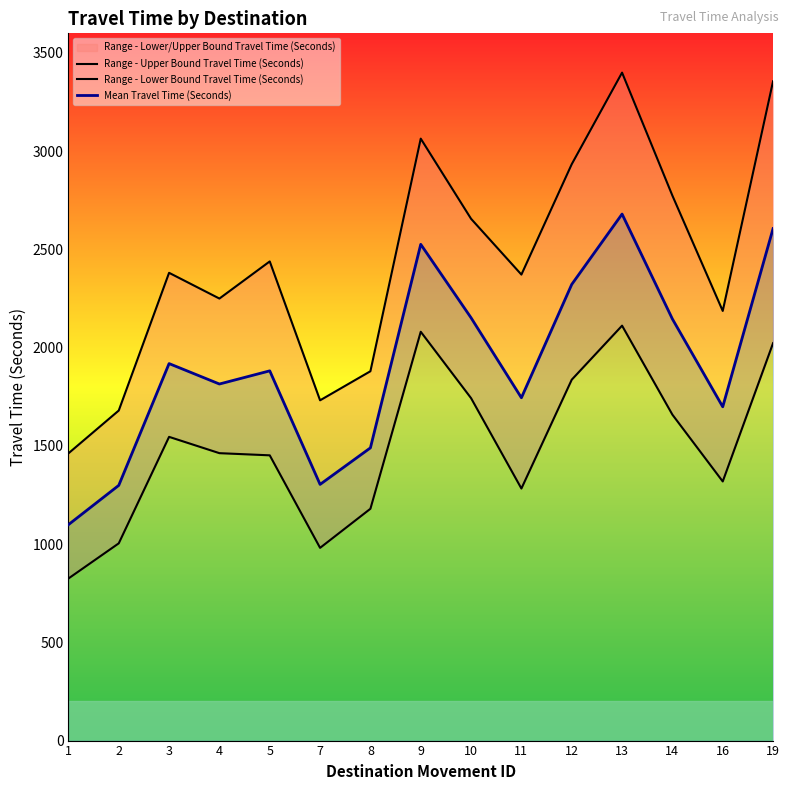

What is the sum of the Range - Lower Bound Travel Time (Seconds) values at 19 and 5?

3475